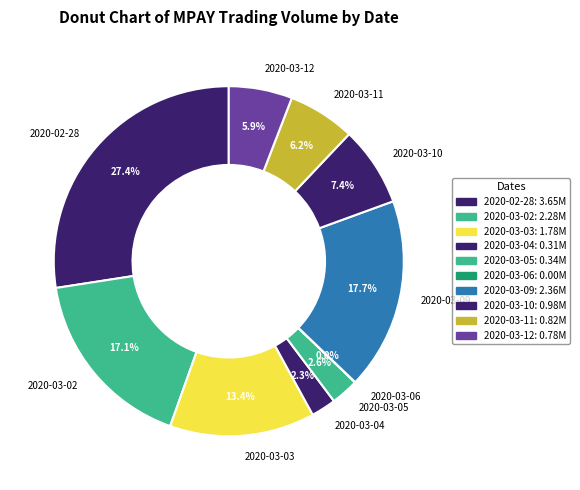

To the nearest percent, what percentage of the pie is 2020-03-10?

7%